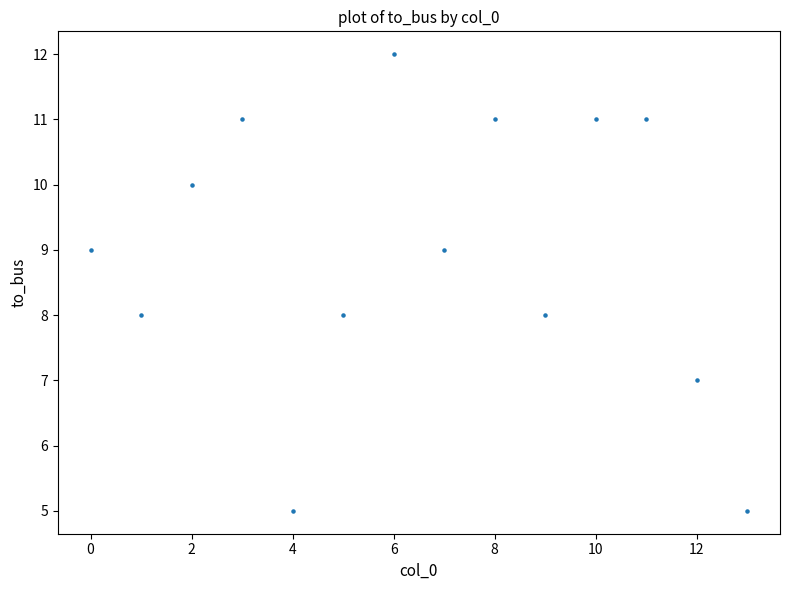

What is the range of Y values (max minus min)?

7